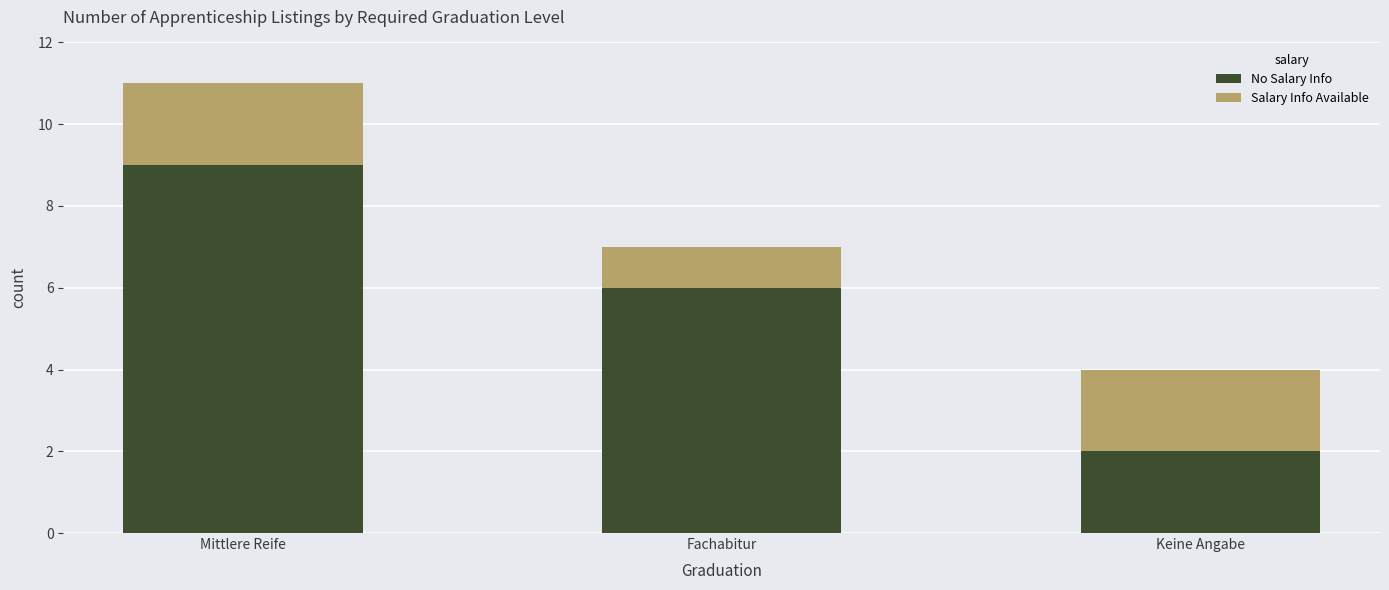

Count the No Salary Info values in the range 2 to 9.

3